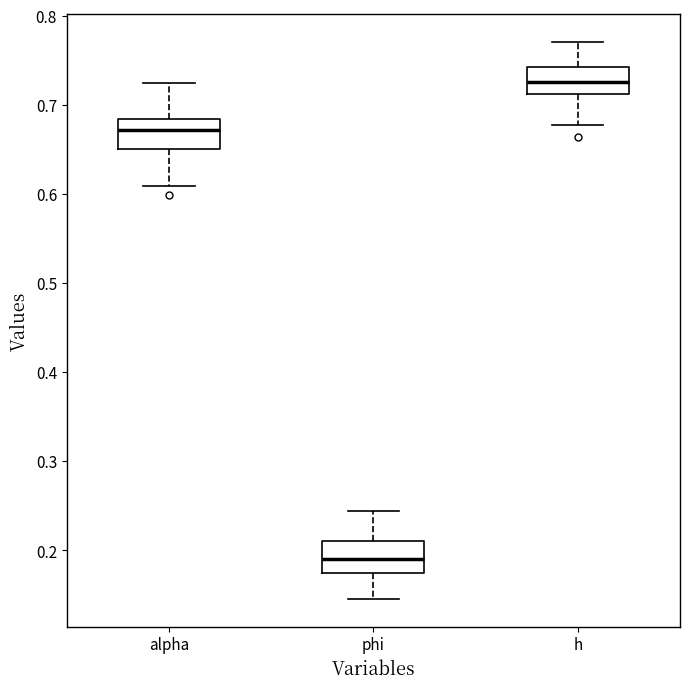

Reading left to right, transcribe this box plot: for each box, give where its median line is, the range the box spans, and where its two whiskers end, as read against the y-axis. The values are not printed on the chart, so give them approximately, as read against the axis.

alpha: median 0.67, box 0.65 to 0.68, whiskers 0.61 to 0.72
phi: median 0.19, box 0.17 to 0.21, whiskers 0.15 to 0.24
h: median 0.73, box 0.71 to 0.74, whiskers 0.68 to 0.77